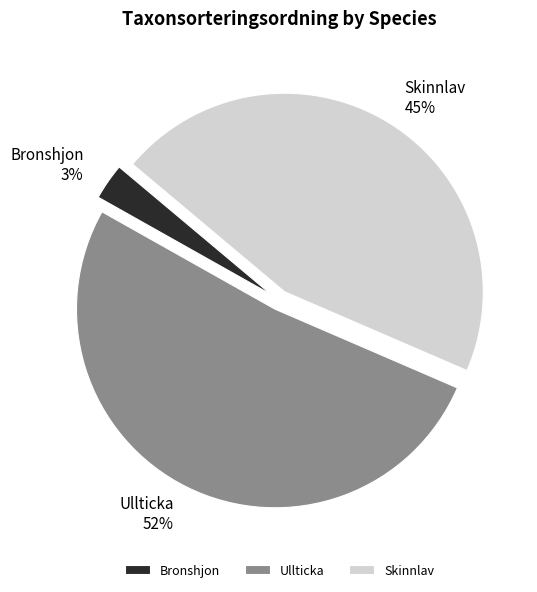

Count the number of slices in the pie.

3